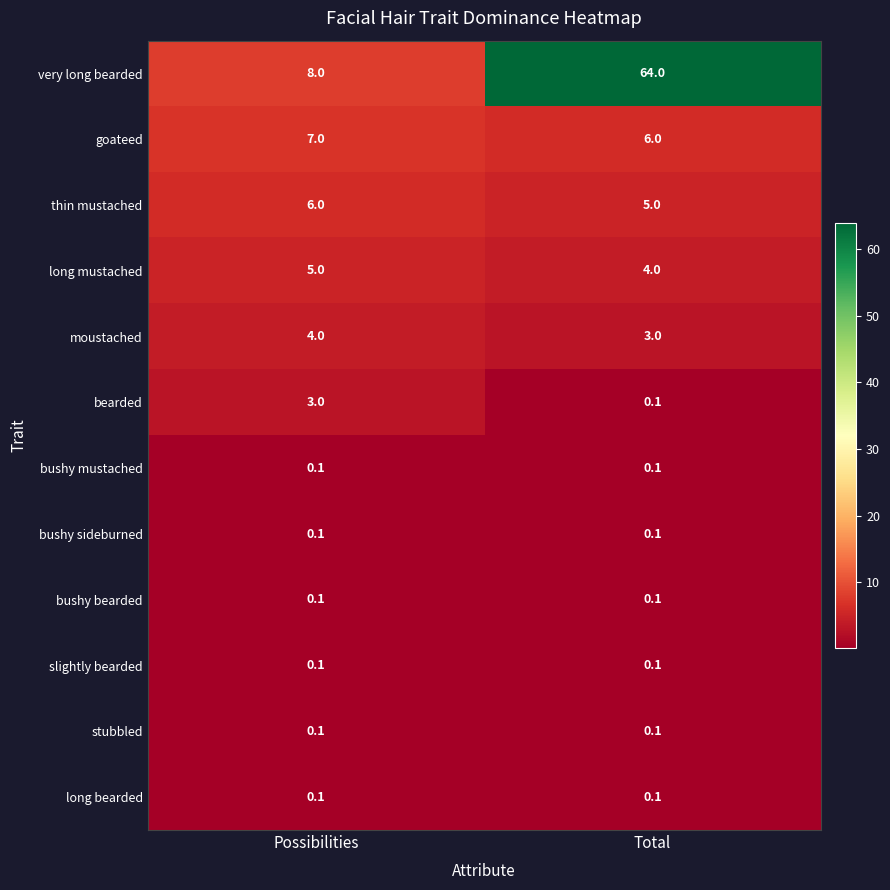

Which category has the highest value in the goateed series?

Possibilities